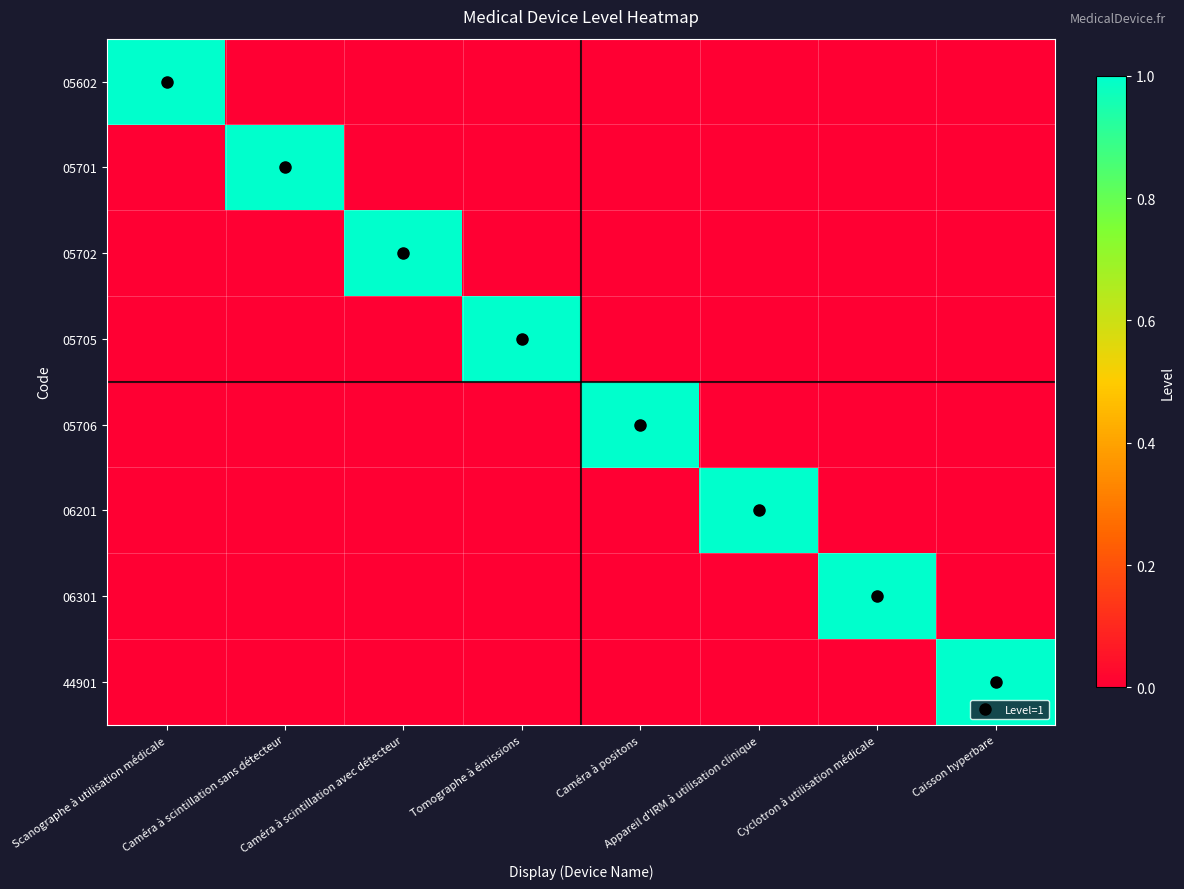

Count the number of data series in this chart.

8